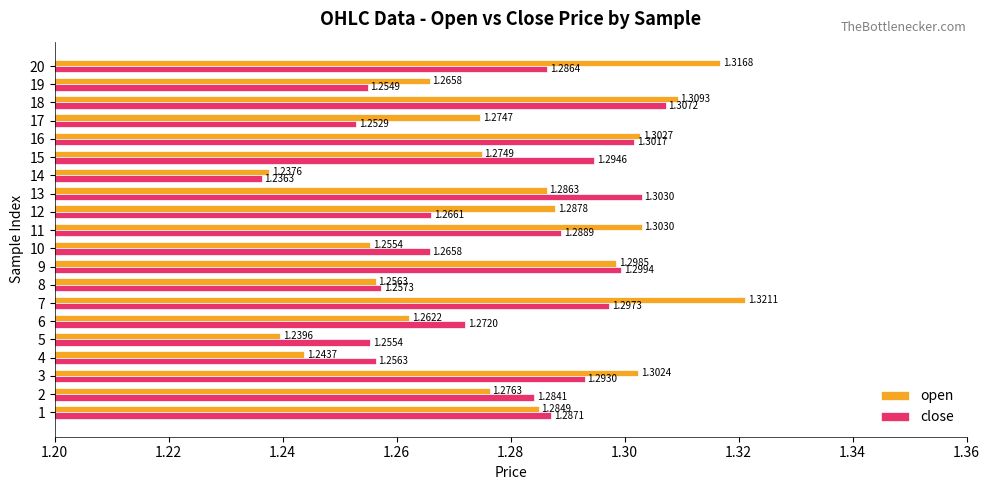

What are all the series names shown in the legend?

open, close